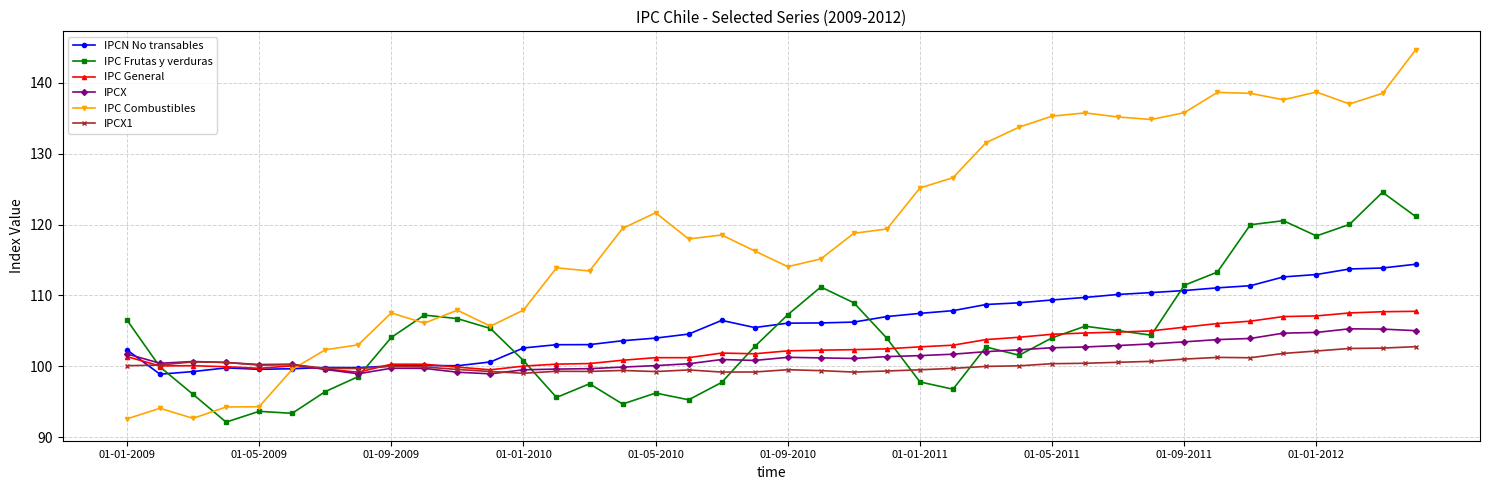

Which series has the widest spread of values?

IPC Combustibles